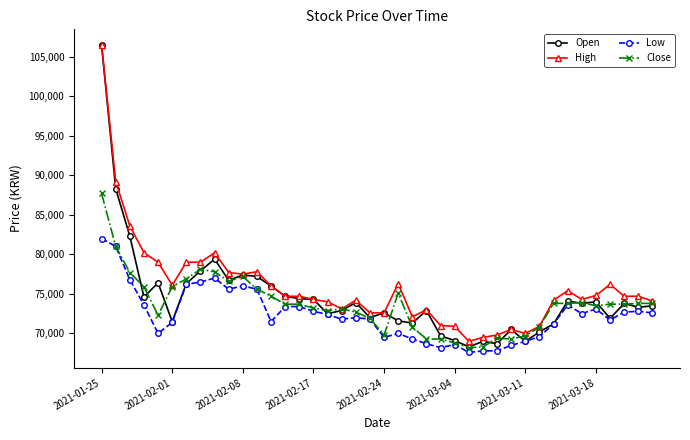

Which series has the widest spread of values?

Open